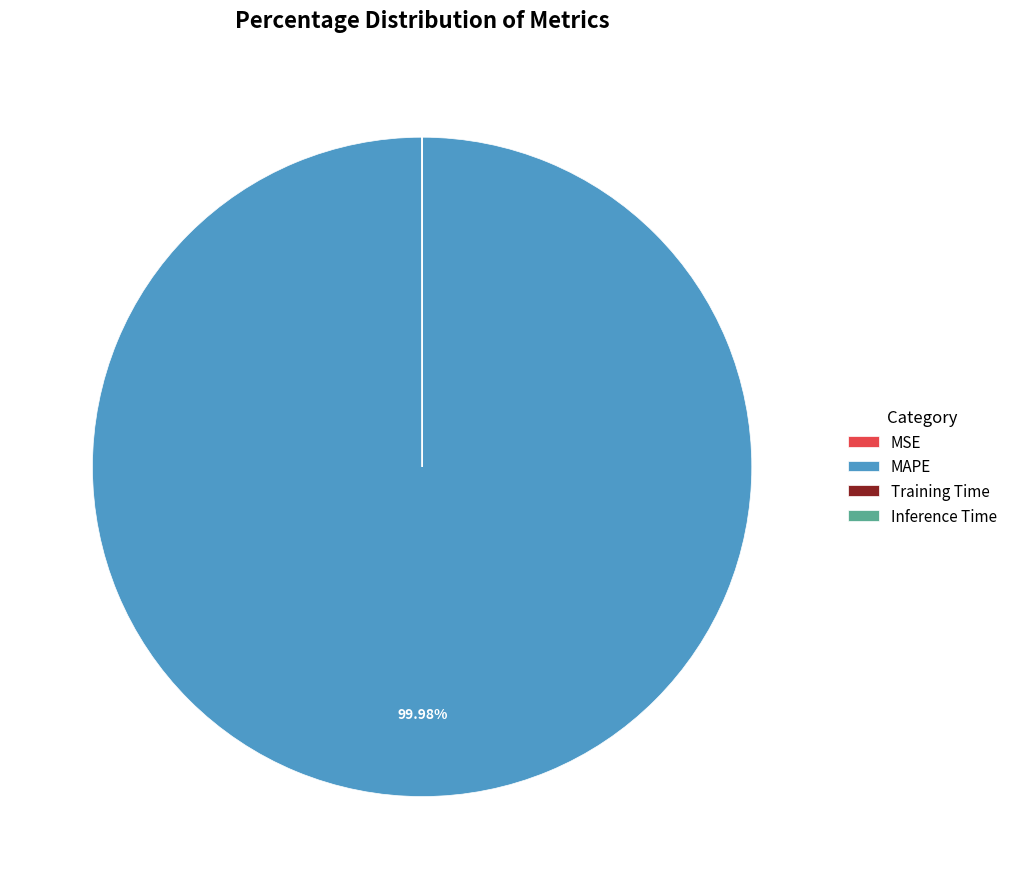

Which slice represents more than half of the pie?

MAPE